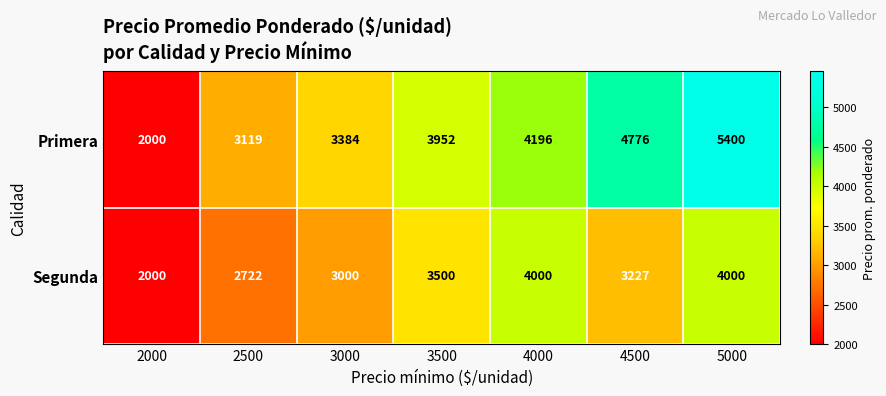

Between 4500 and 5000, which series saw the biggest shift?

Segunda